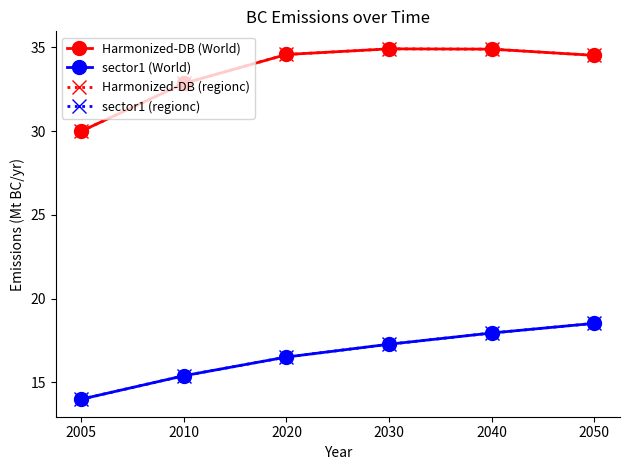

Which series has the widest spread of values?

Harmonized-DB (World)